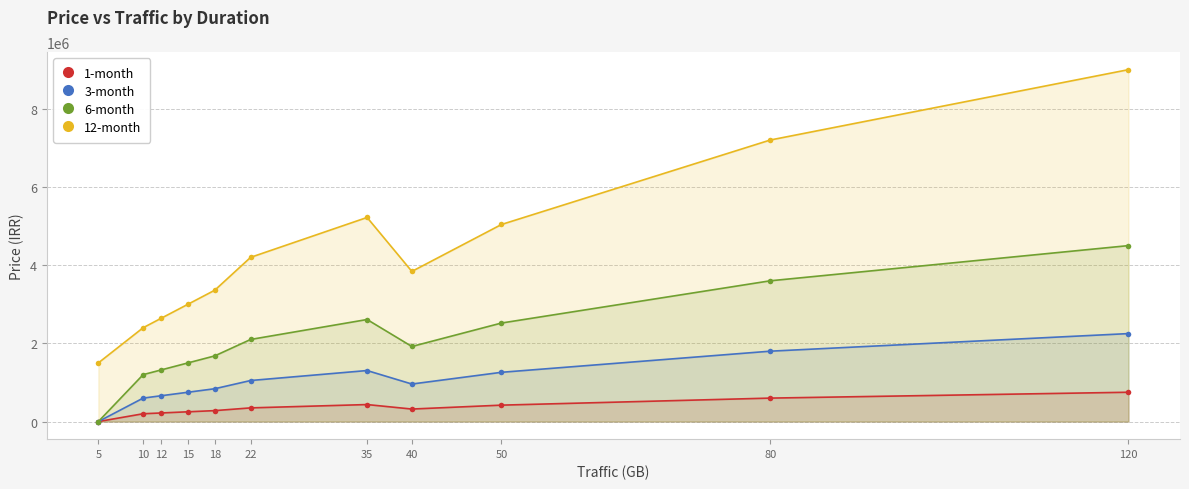

What is the difference between the maximum and minimum values in the 12-month series?

7500000